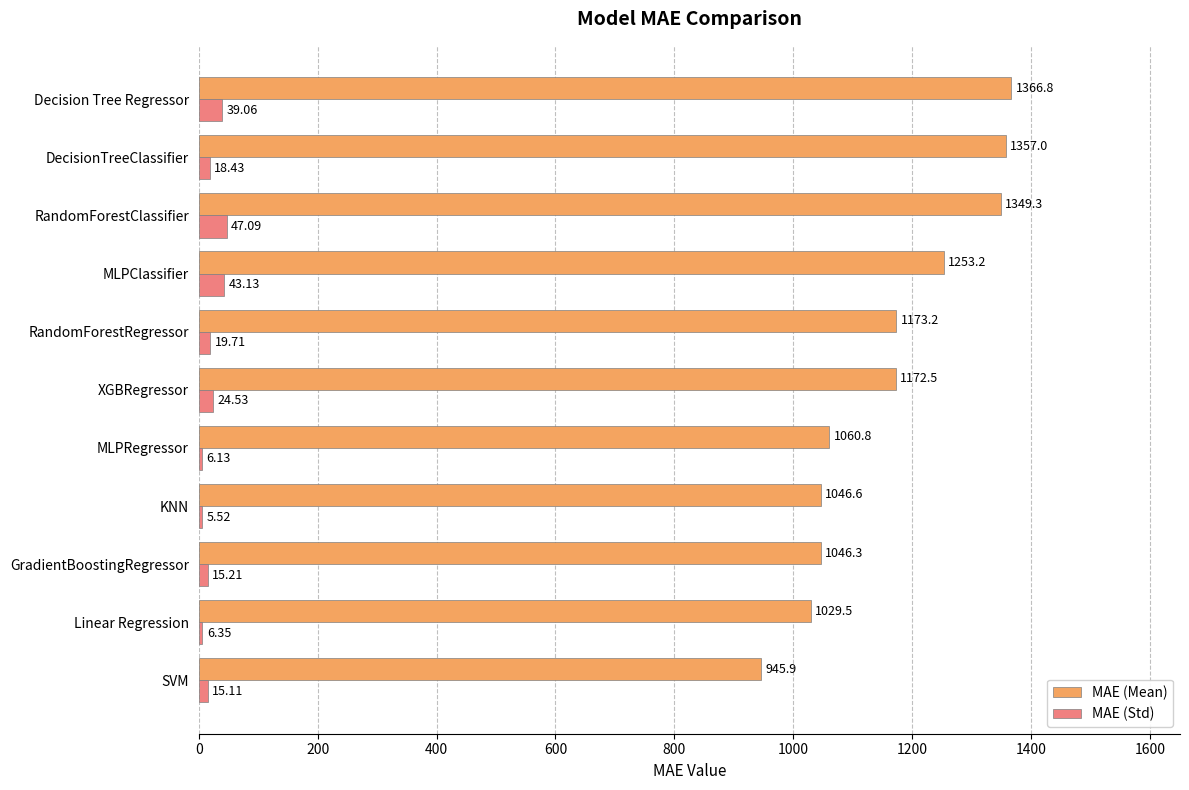

Which series changed the most between RandomForestRegressor and Decision Tree Regressor?

MAE (Mean)